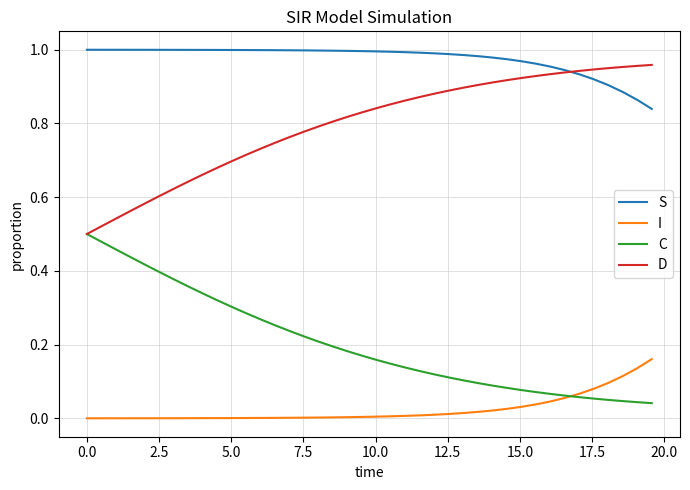

Rank the series by their average value, from lowest to highest.

I, C, D, S